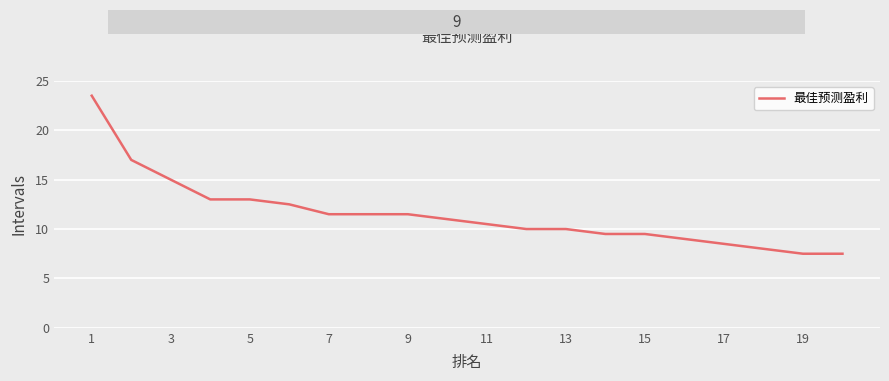

What is the average value?

11.5